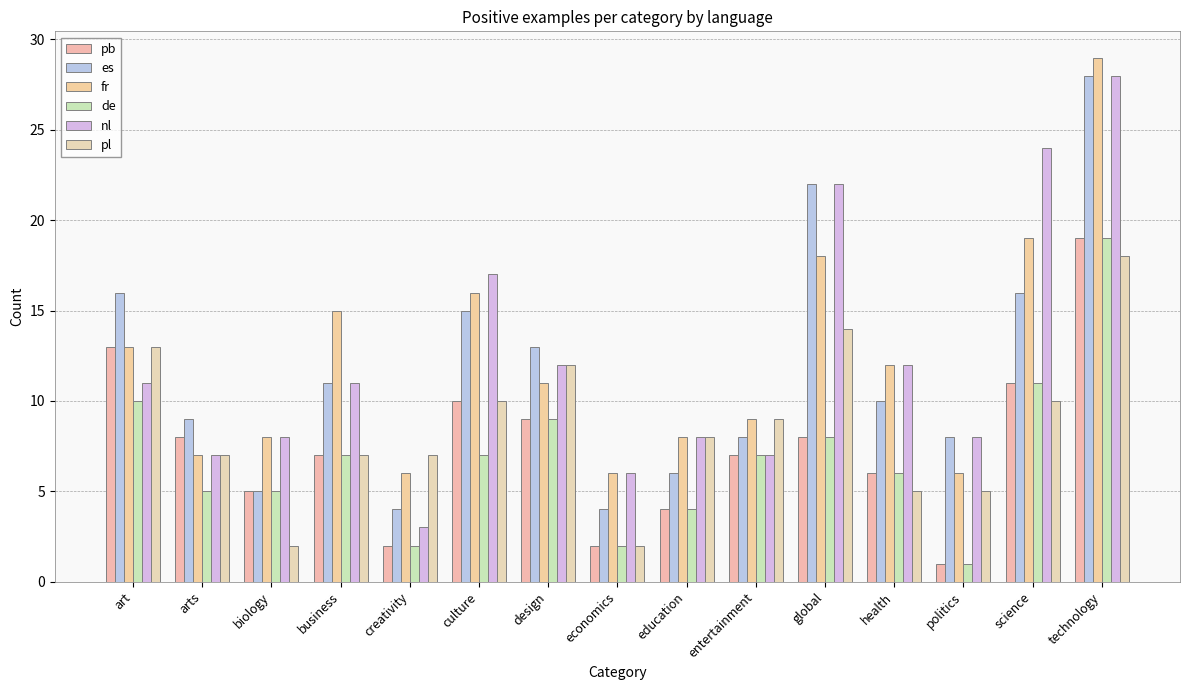

Rank the series by their maximum value, from highest to lowest.

fr, es, nl, pb, de, pl